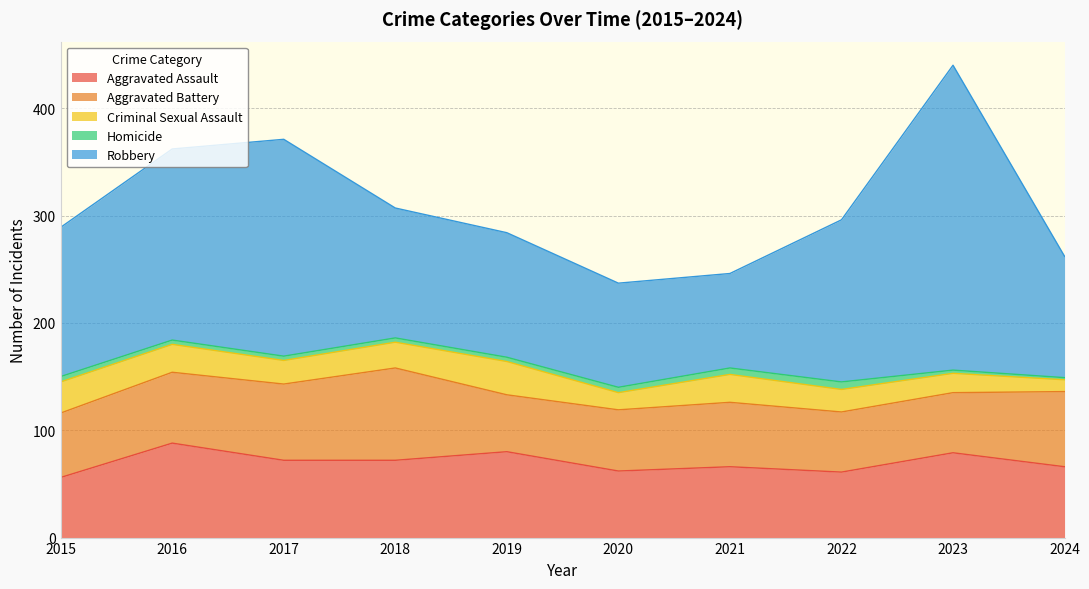

Does the chart have visible grid lines?

Yes